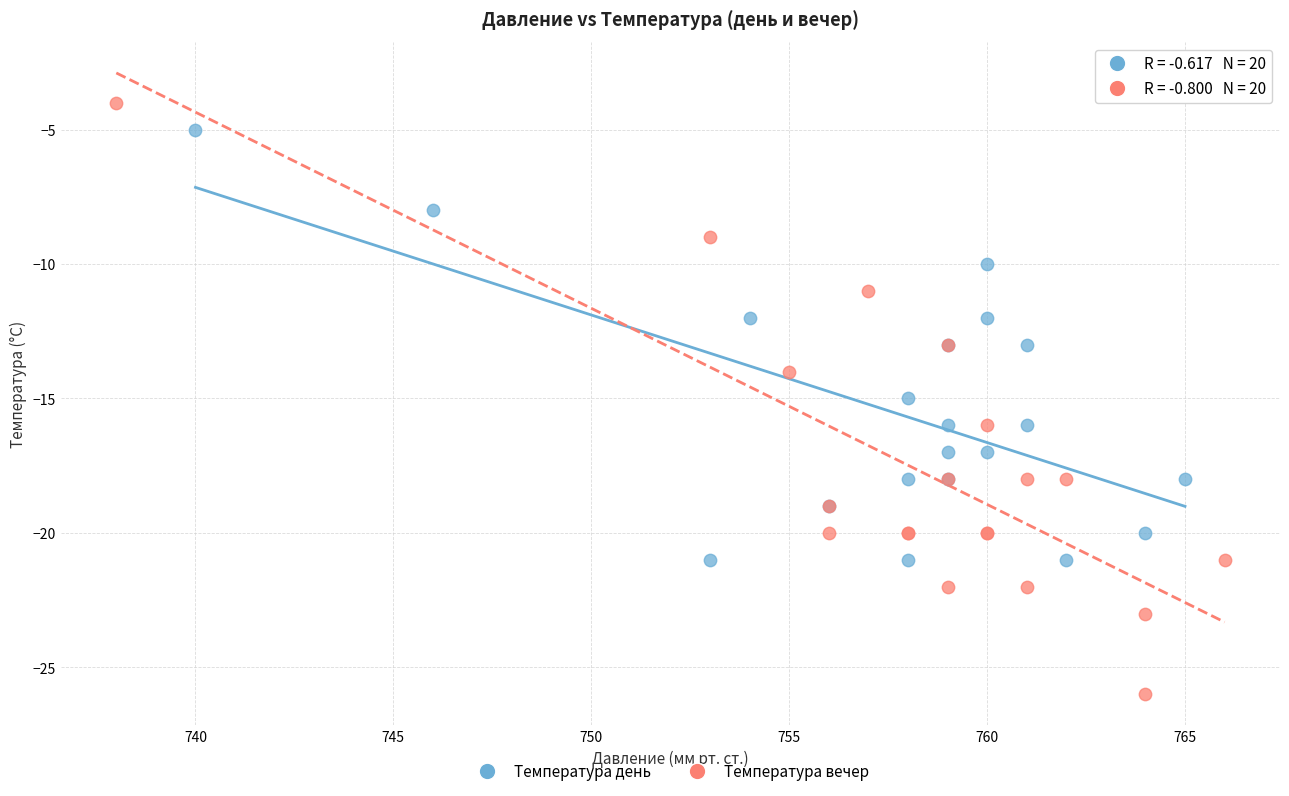

Which series has the widest spread of Y values?

Температура вечер